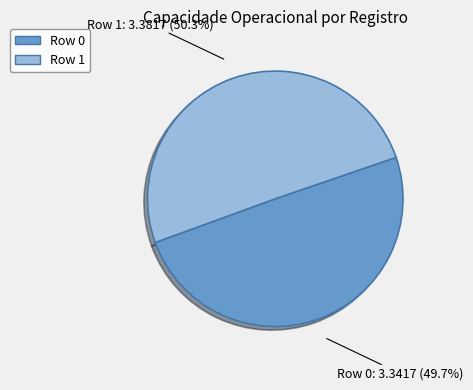

The Row 1 slice represents 39% of the pie. True or false?

False